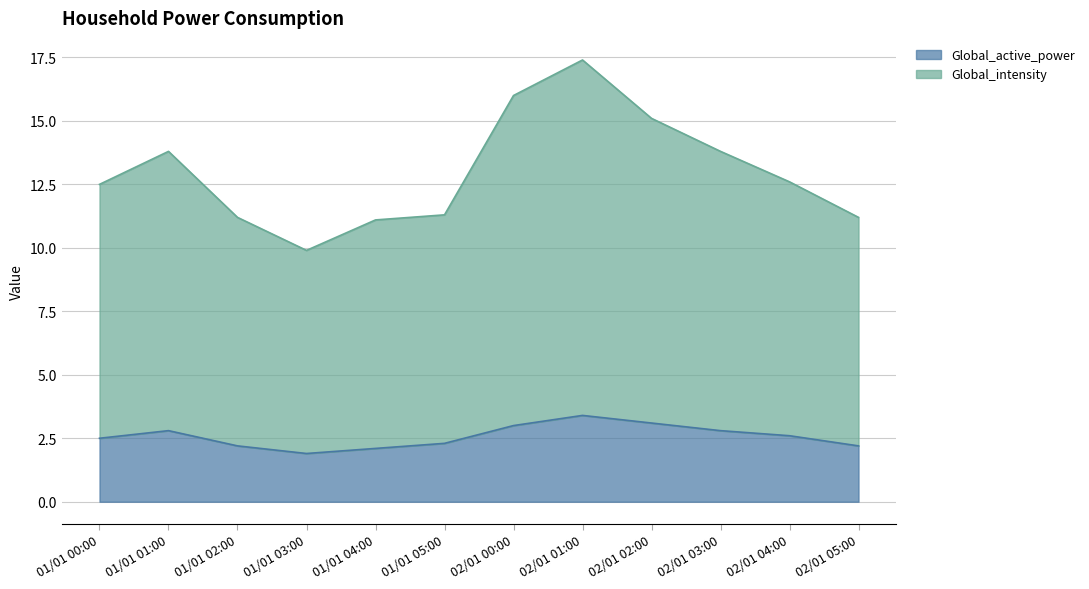

In Global_intensity, how many points are higher than both neighbors (excluding endpoints)?

2